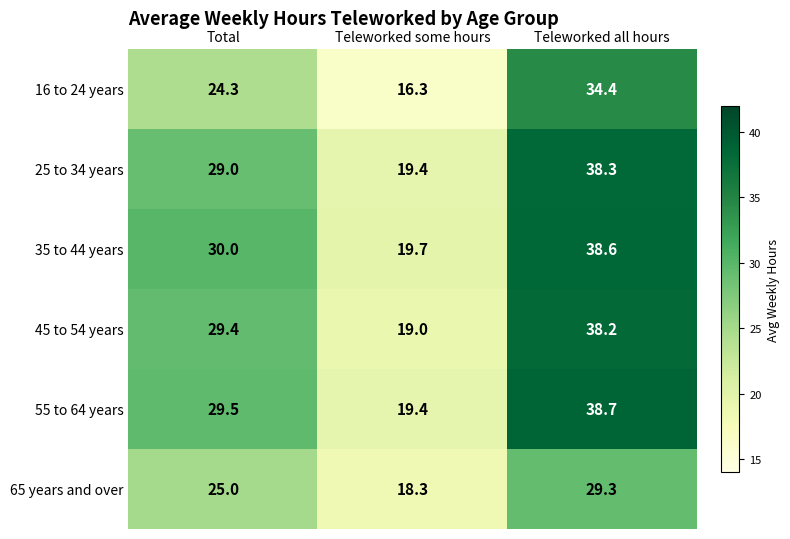

The 55 to 64 years series shows 29.3 at Teleworked some hours. True or false?

False